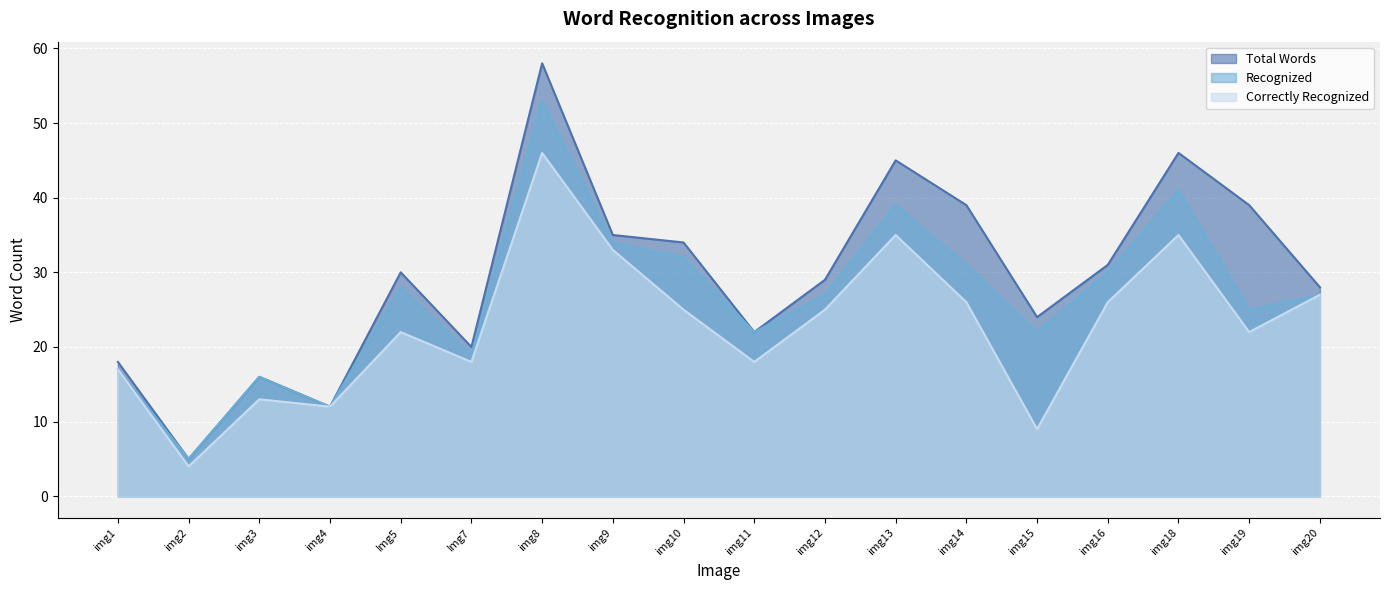

Rank the series by their average value, from highest to lowest.

Total Words, Recognized, Correctly Recognized